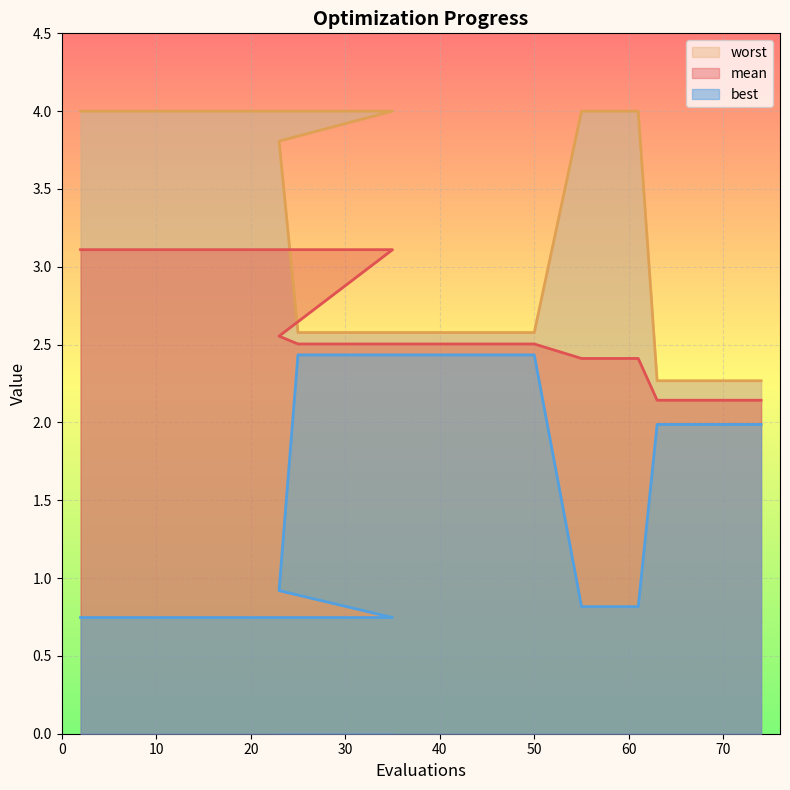

Reading left to right, what are all the values shown in this chart?

mean: 3.1	3.1	3.1	3.1	3.1	2.6	2.5	2.5	2.5	2.4	2.4	2.1	2.1	2.1	2.1
best: 0.7	0.7	0.7	0.7	0.7	0.9	2.4	2.4	2.4	0.8	0.8	2.0	2.0	2.0	2.0
worst: 4.0	4.0	4.0	4.0	4.0	3.8	2.6	2.6	2.6	4.0	4.0	2.3	2.3	2.3	2.3